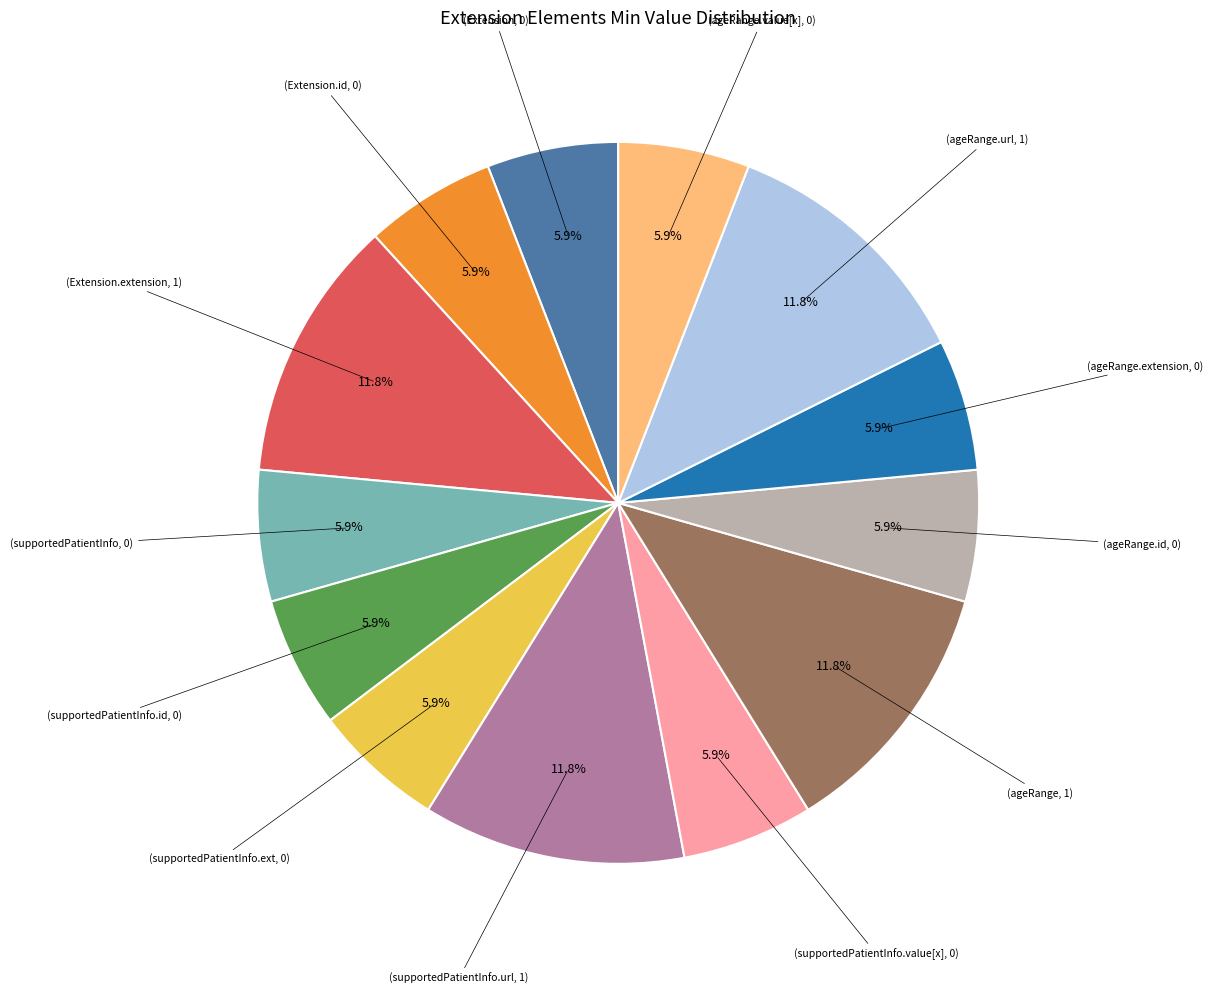

Count the number of slices in the pie.

13